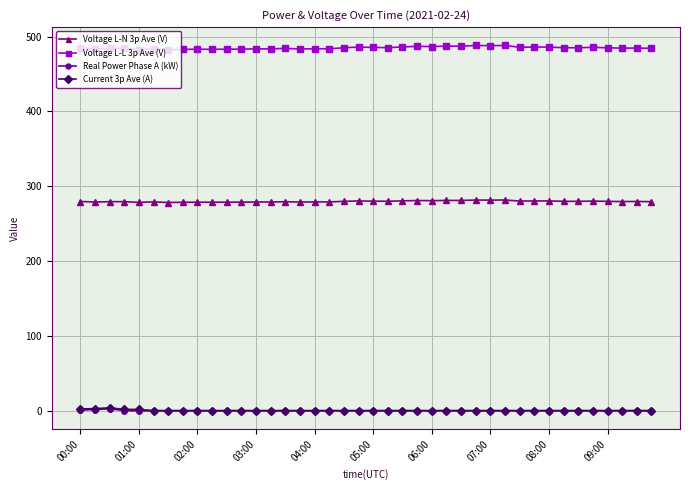

True or false: Voltage L-N 3p Ave (V) has more than 0 interior local peaks.

True